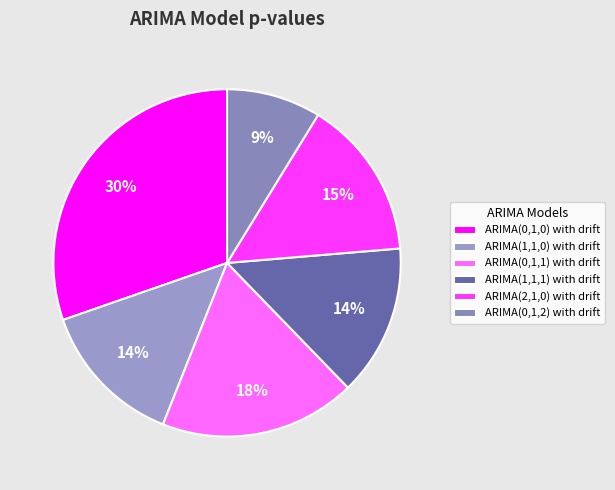

How many slices are in this pie chart?

6